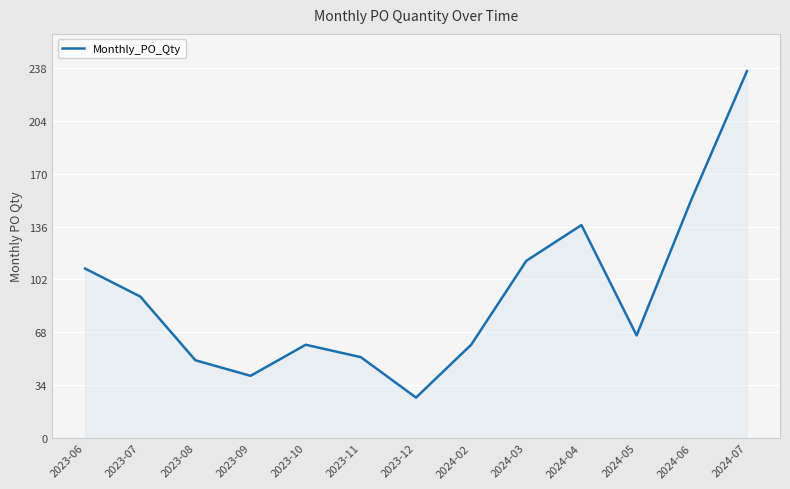

What is the average value?

92